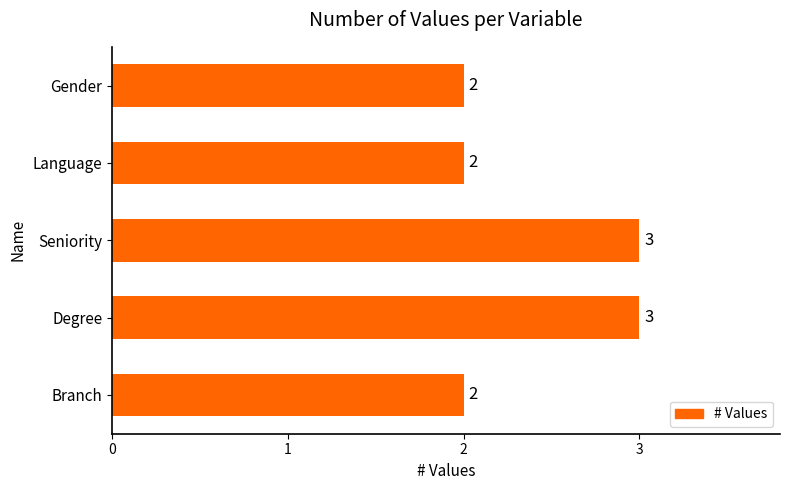

Count the number of categories in the chart.

5